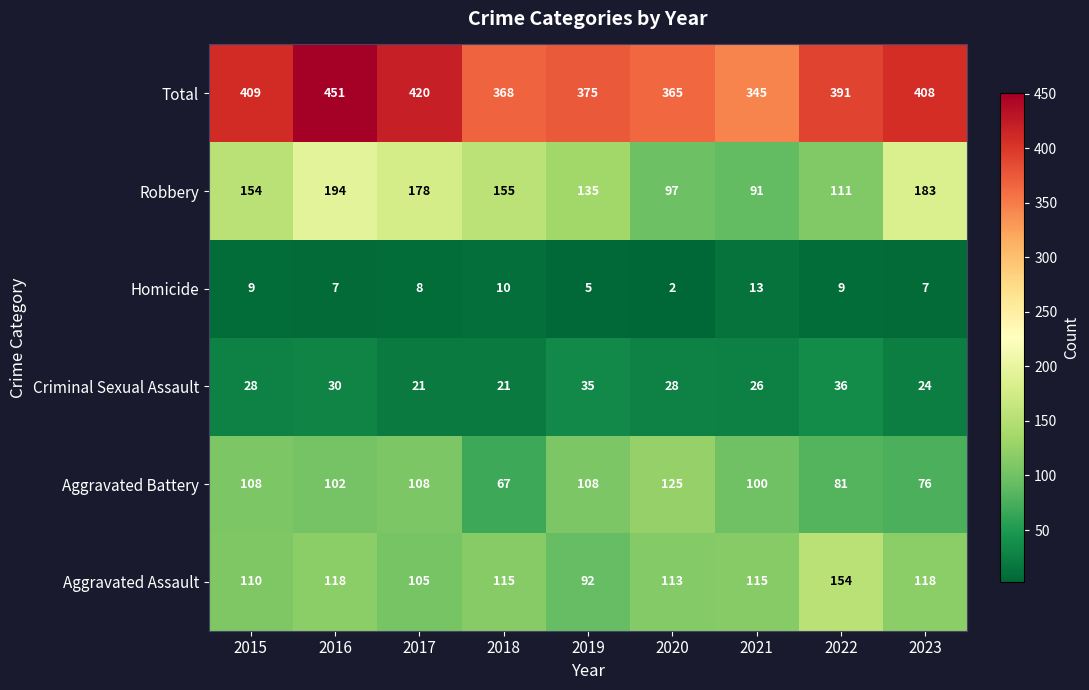

Which series changed the most between 2016 and 2022?

Robbery